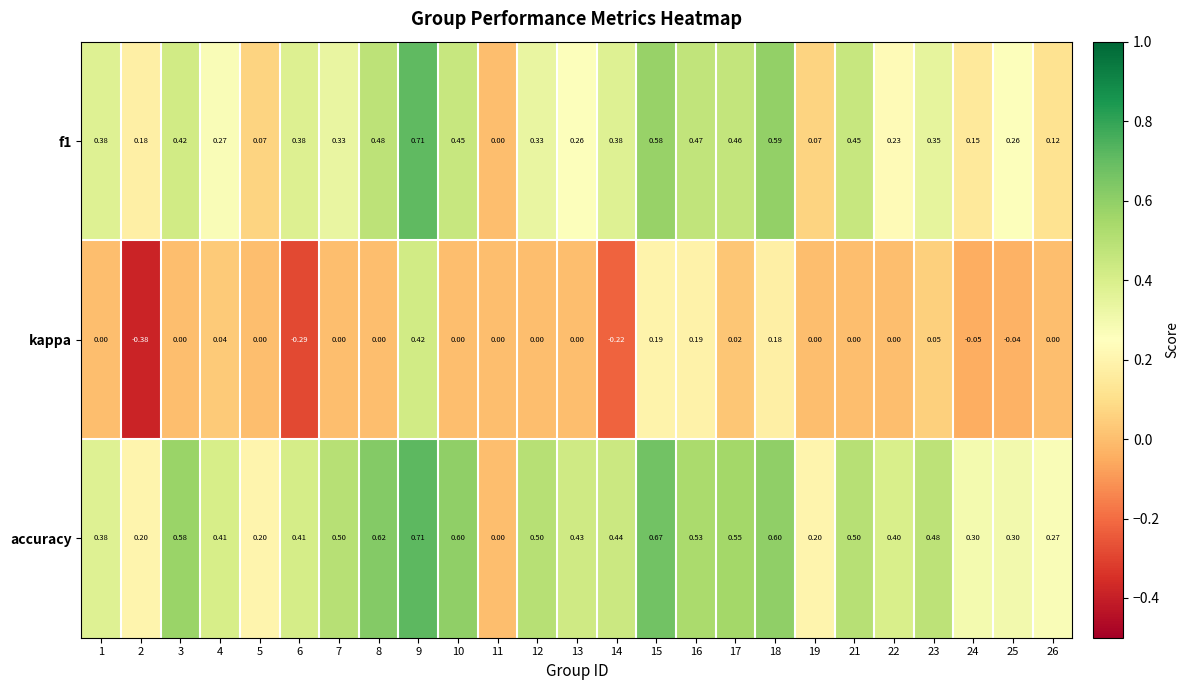

Which series has the largest range (max minus min)?

kappa